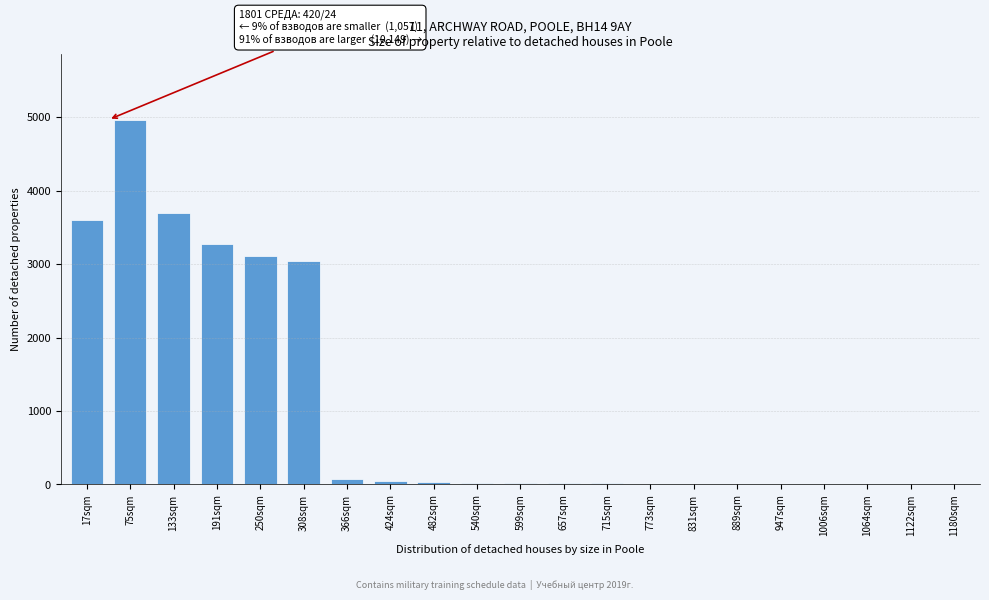

What is the sum of all values?

21984